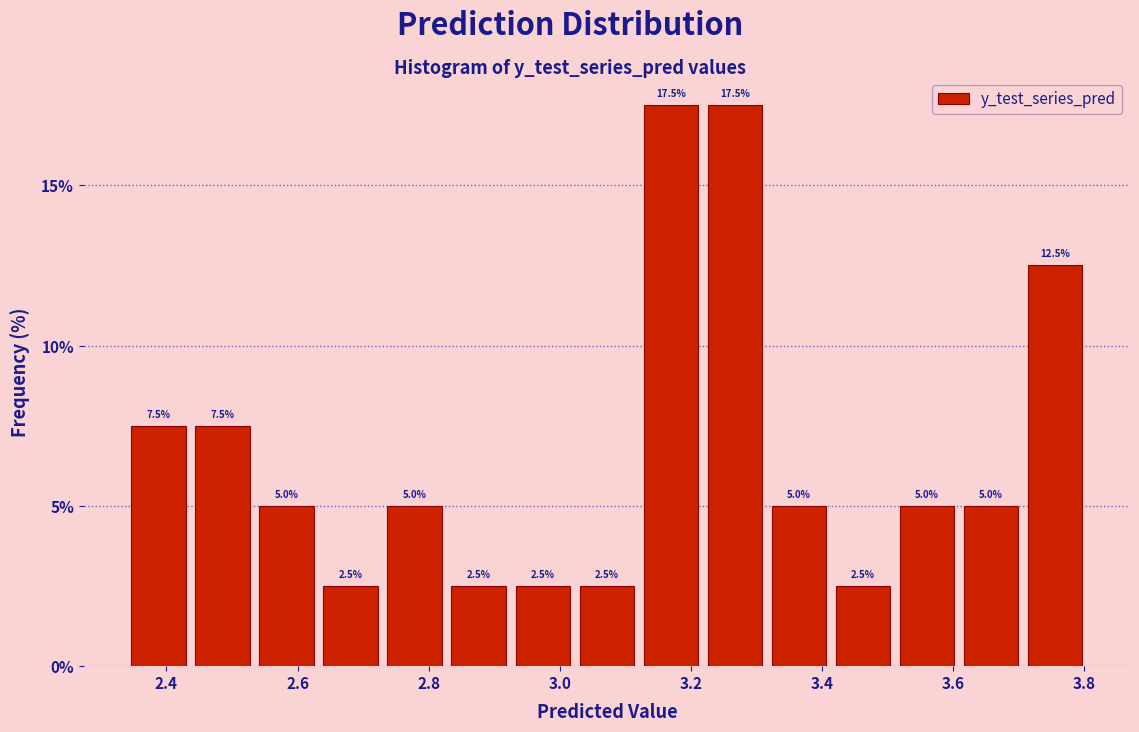

Reading left to right, list every bar in this chart as the range it spans on the x-axis followed by its height. The bar edges are not printed on the chart, so give them approximately, as read against the axis.

2.34 to 2.44: 7.5
2.44 to 2.54: 7.5
2.54 to 2.64: 5.0
2.64 to 2.72: 2.5
2.72 to 2.82: 5.0
2.82 to 2.92: 2.5
2.92 to 3.02: 2.5
3.02 to 3.12: 2.5
3.12 to 3.22: 17.5
3.22 to 3.32: 17.5
3.32 to 3.42: 5.0
3.42 to 3.52: 2.5
3.52 to 3.60: 5.0
3.60 to 3.70: 5.0
3.70 to 3.80: 12.5